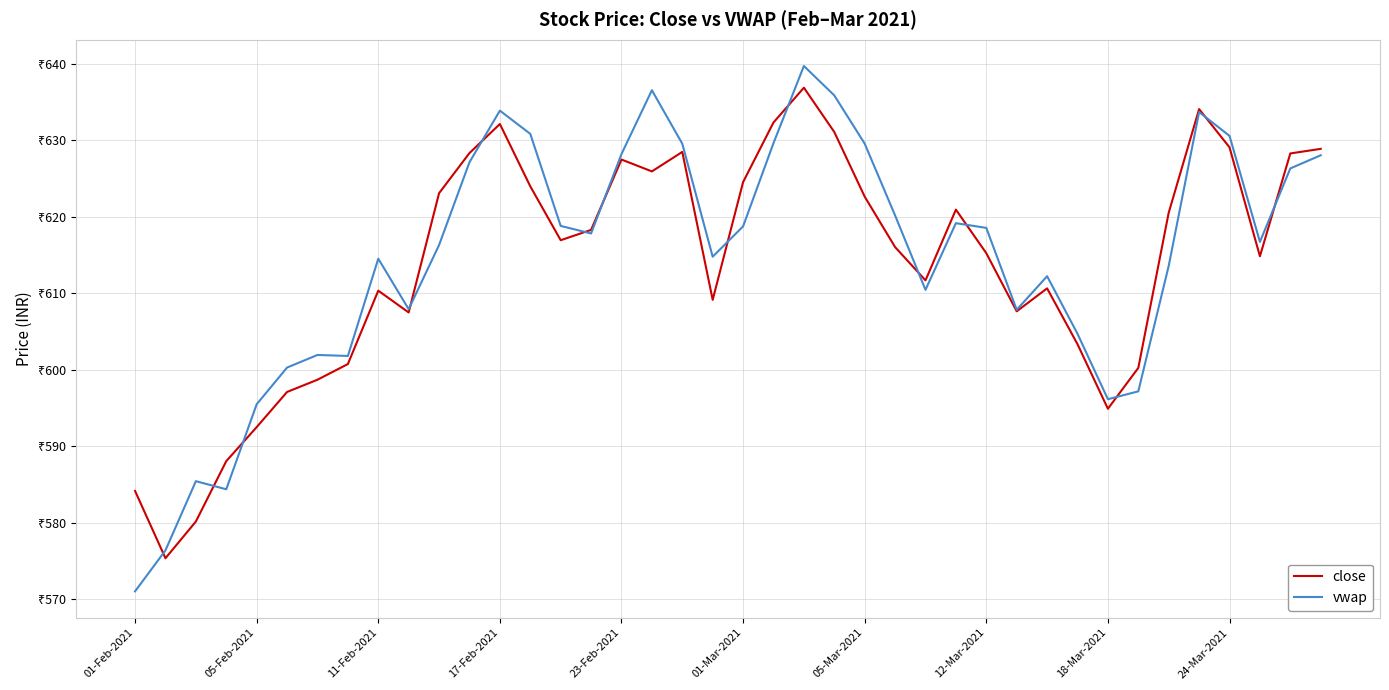

What is the value of the close point at the 21st from the left?

624.5